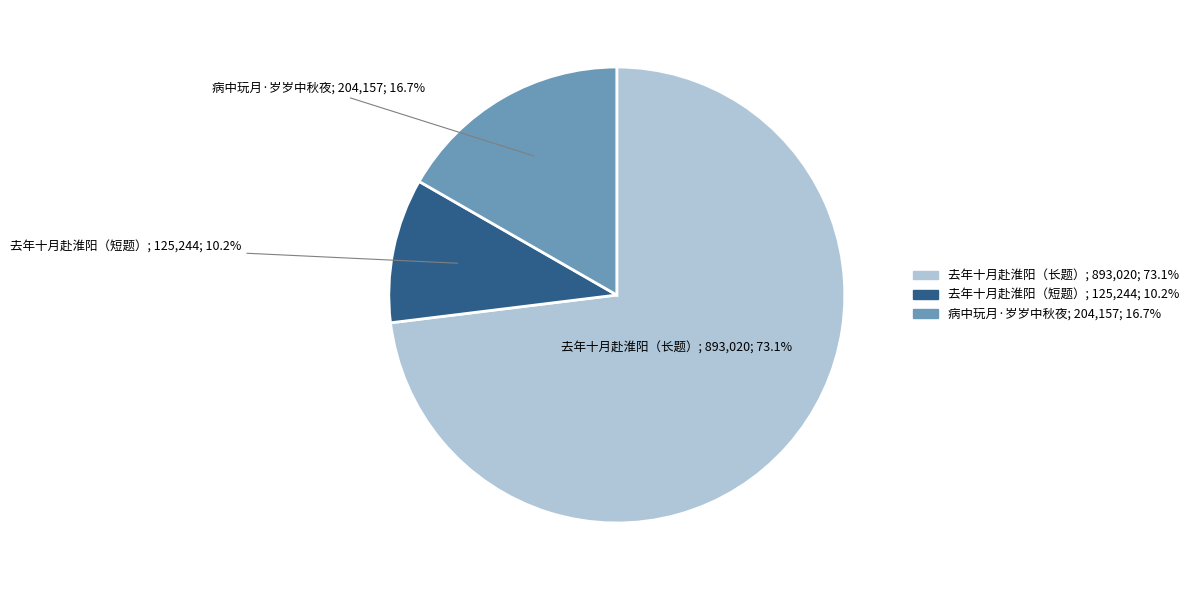

Is there any slice that represents more than half of the pie?

Yes